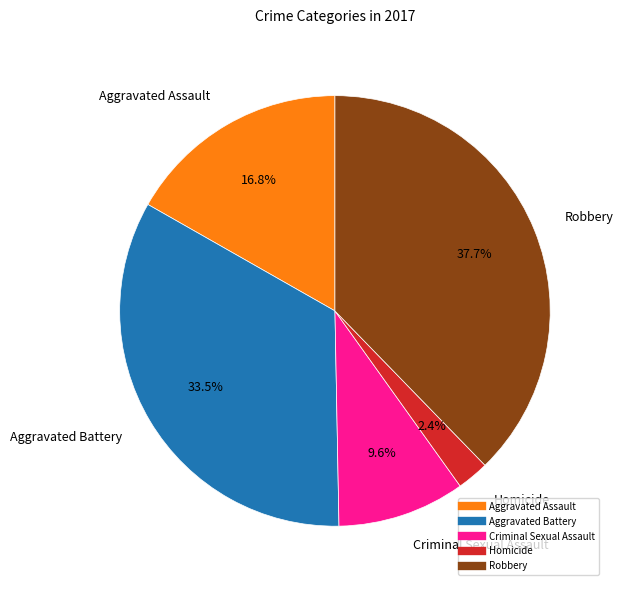

Do Criminal Sexual Assault and Robbery together represent more than half of the pie?

No